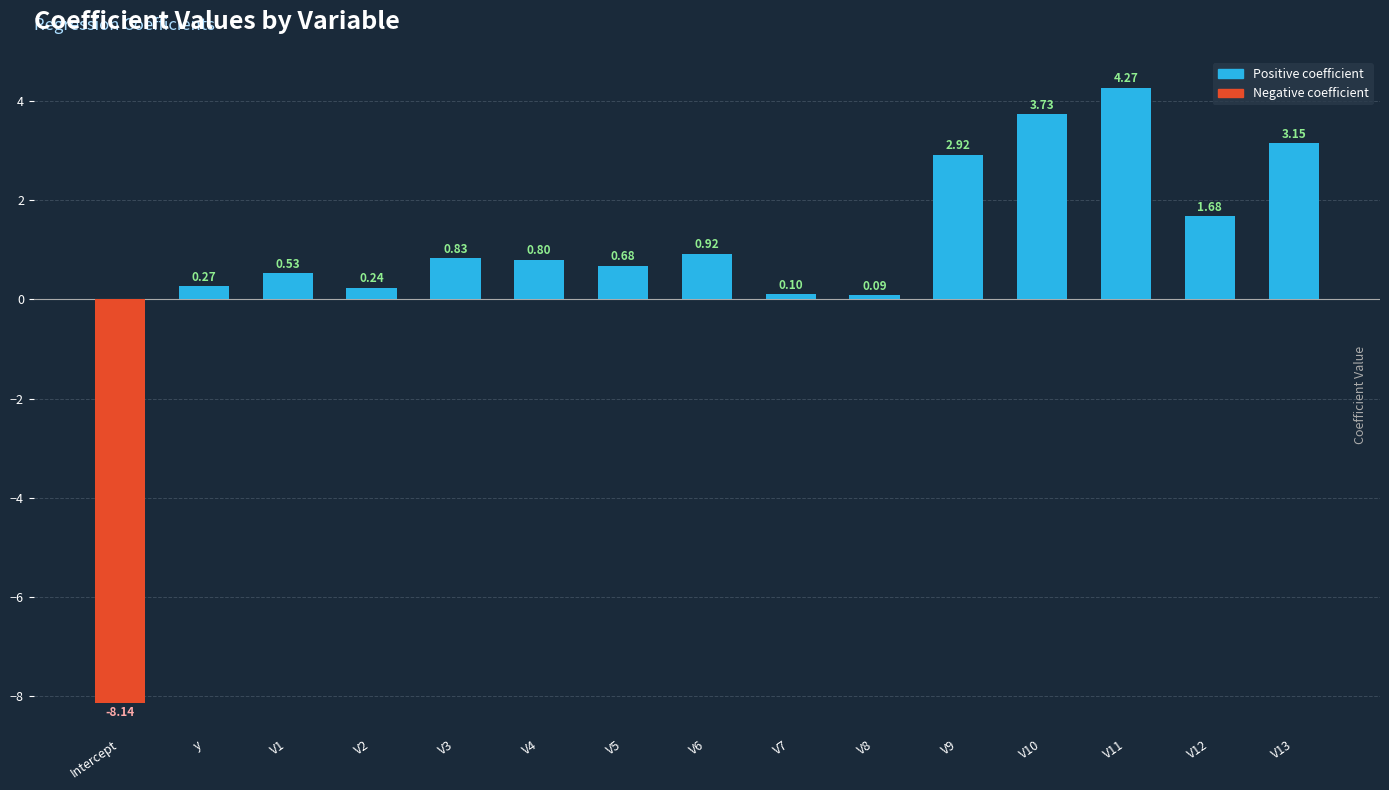

Does the chart contain any negative values?

Yes